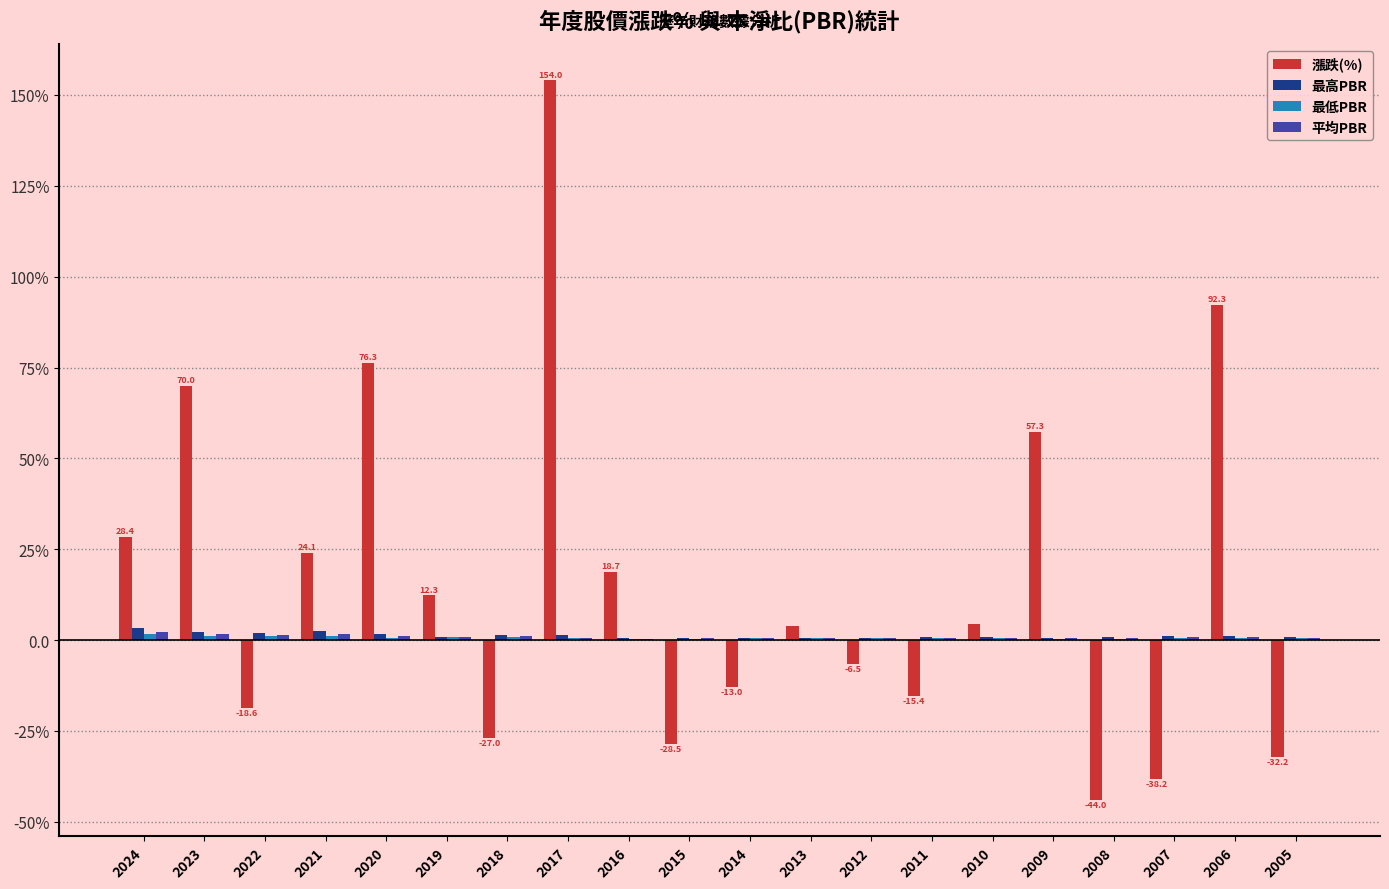

Rank the series by their maximum value, from highest to lowest.

漲跌(%), 最高PBR, 平均PBR, 最低PBR